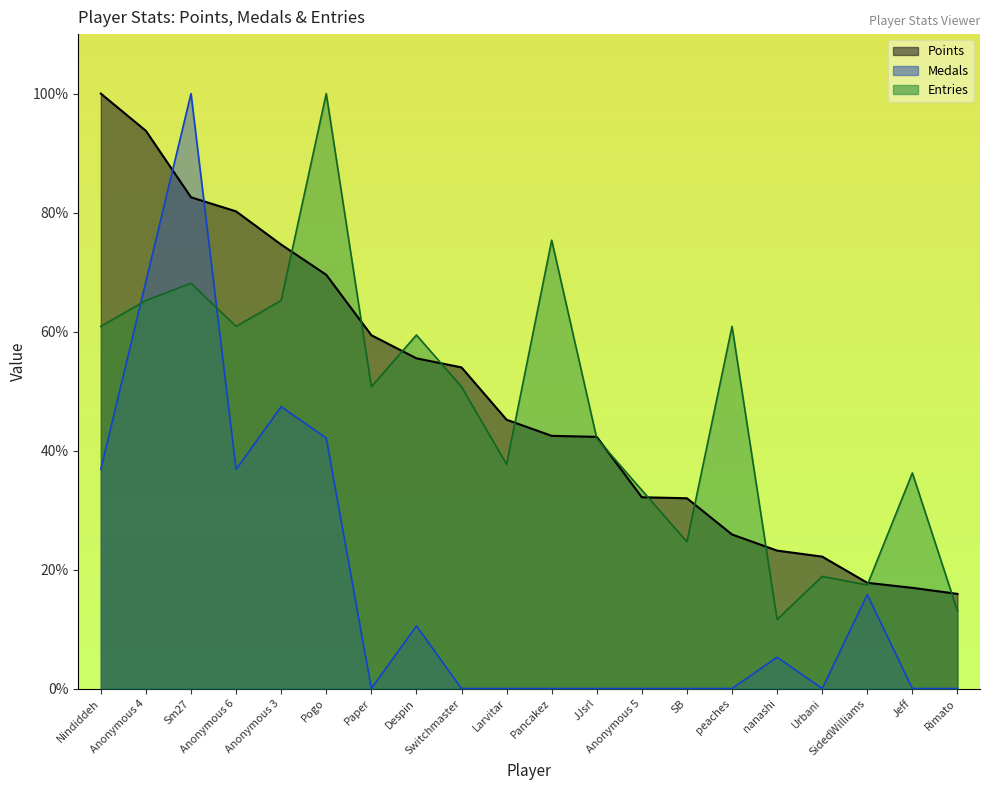

Where is the first local minimum for Medals?

Anonymous 6